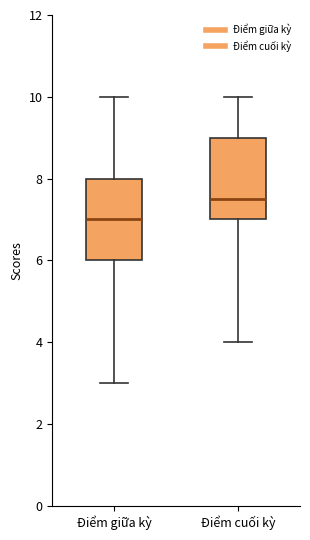

Which box's median line is the lowest?

Điểm giữa kỳ